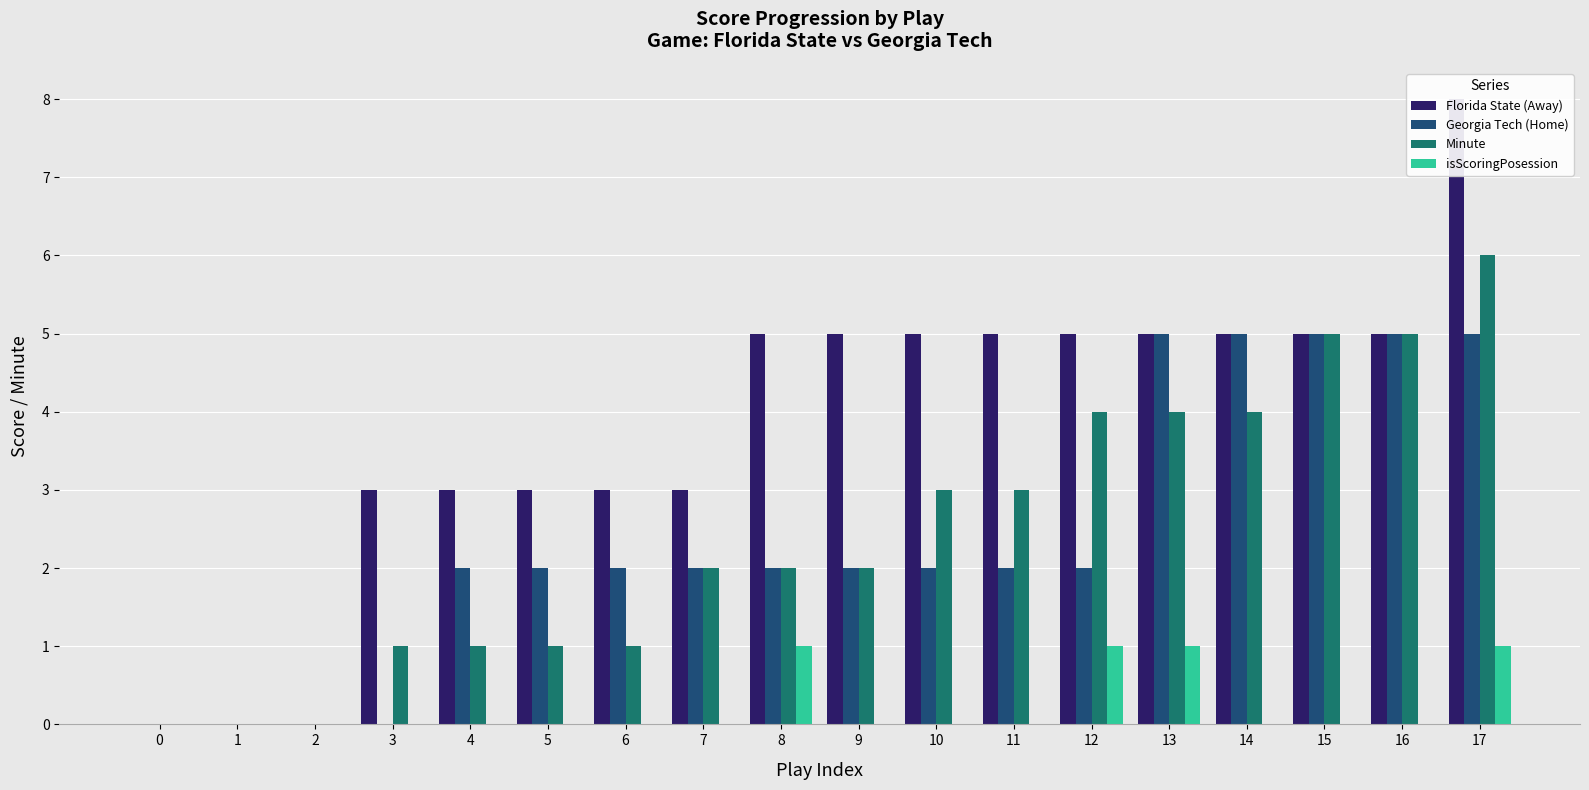

What are all the series names shown in the legend?

Florida State (Away), Georgia Tech (Home), Minute, isScoringPosession